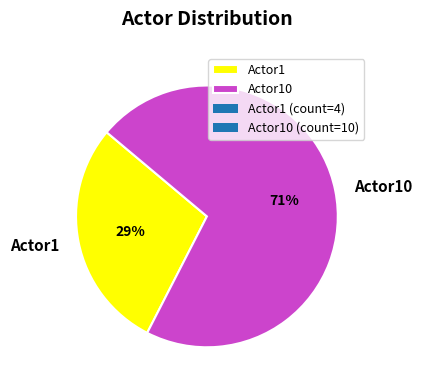

Count the number of slices in the pie.

2